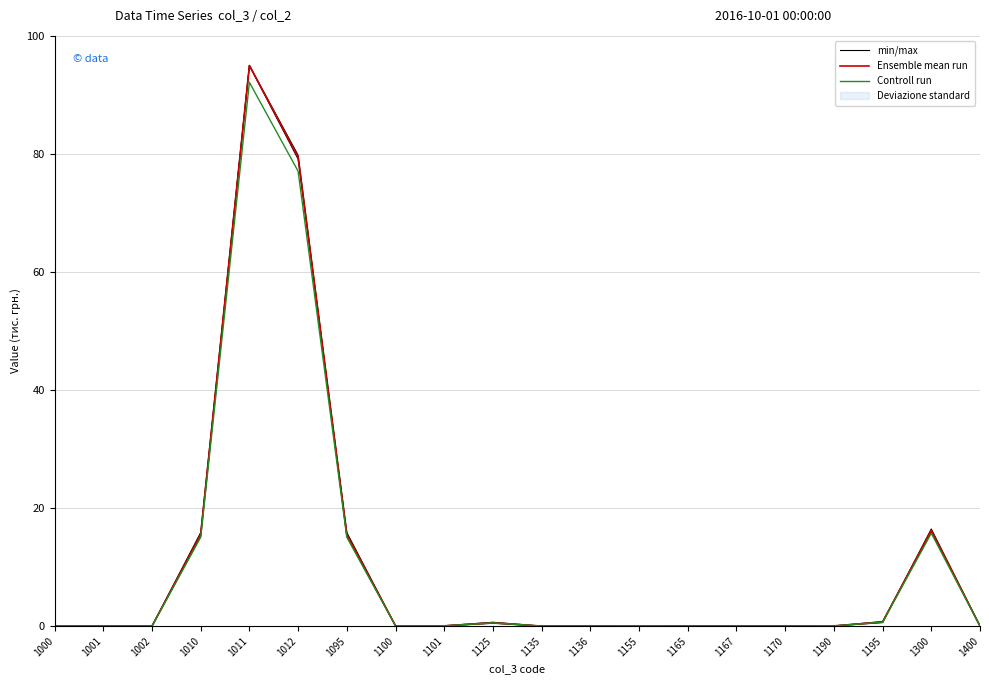

In Ensemble mean run, how many points are lower than both neighbors (excluding endpoints)?

2